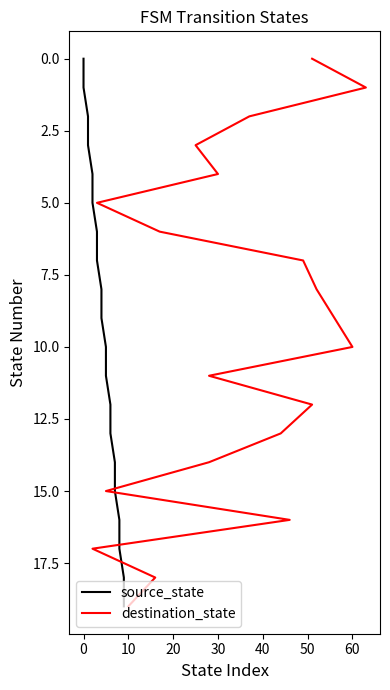

Is it true that source_state equals 6 at 50?

True